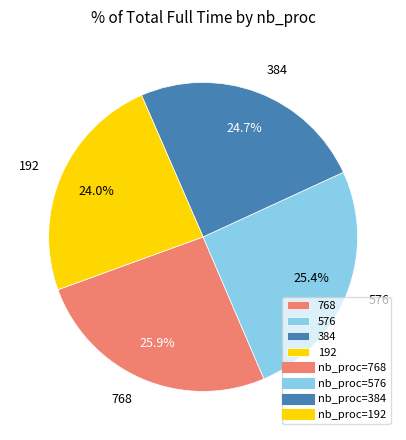

What is the ratio of the value at 192 to the value at 576?

0.9